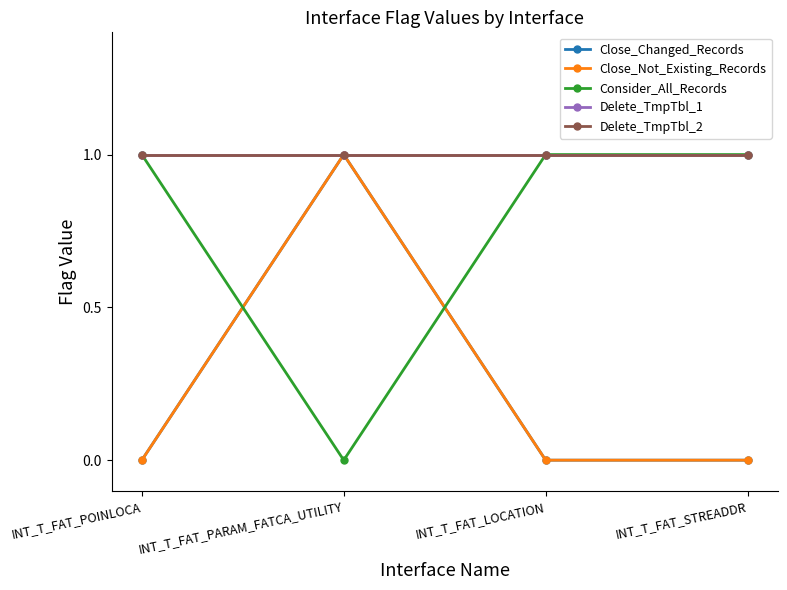

What are all the series names shown in the legend?

Close_Changed_Records, Close_Not_Existing_Records, Consider_All_Records, Delete_TmpTbl_1, Delete_TmpTbl_2